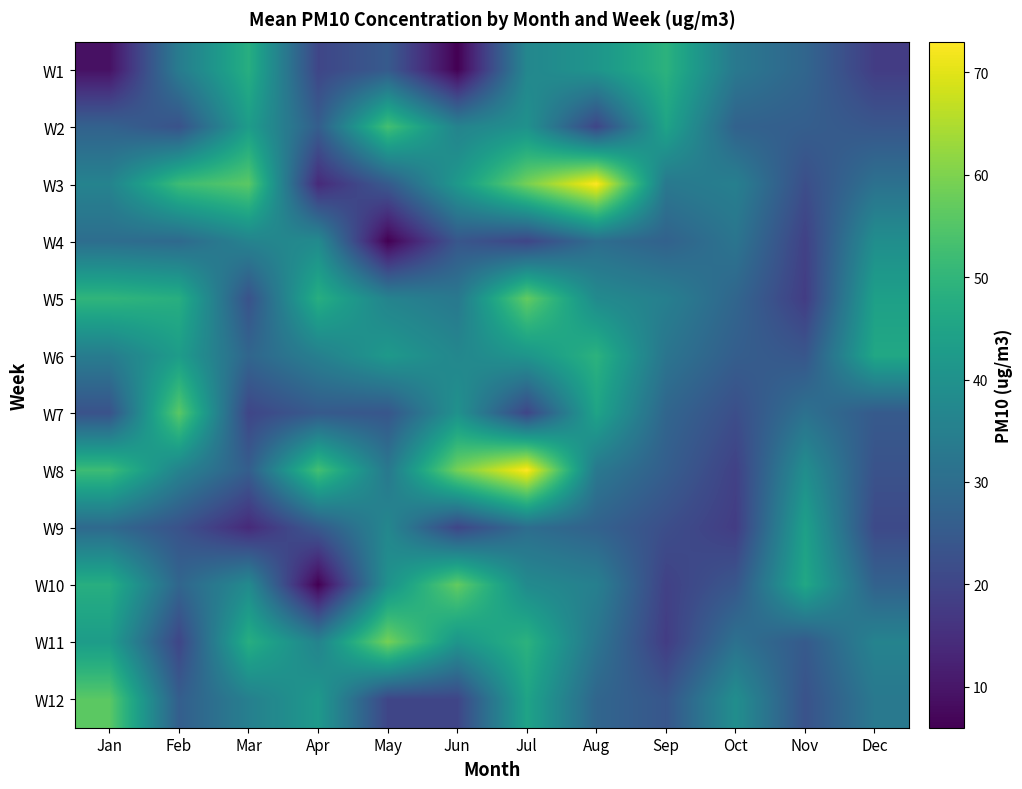

What is the total value across all series at Jan?

437